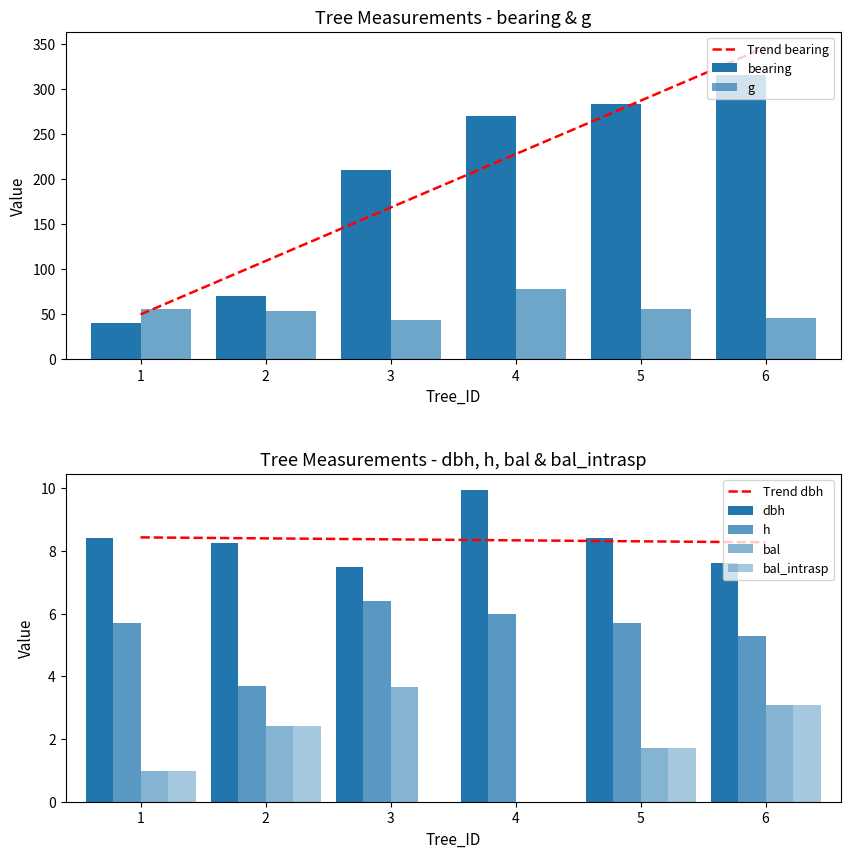

The Trend dbh series shows 8.4 at 2. True or false?

True